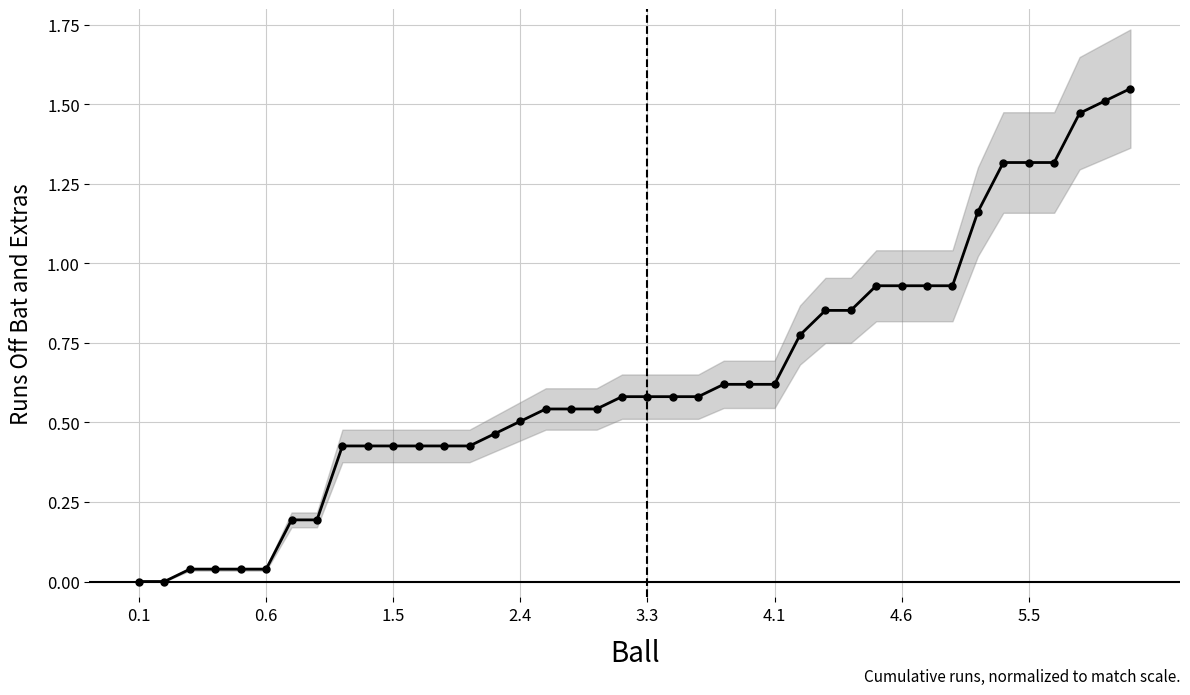

What is the change in value from 23 to 37?

+0.9